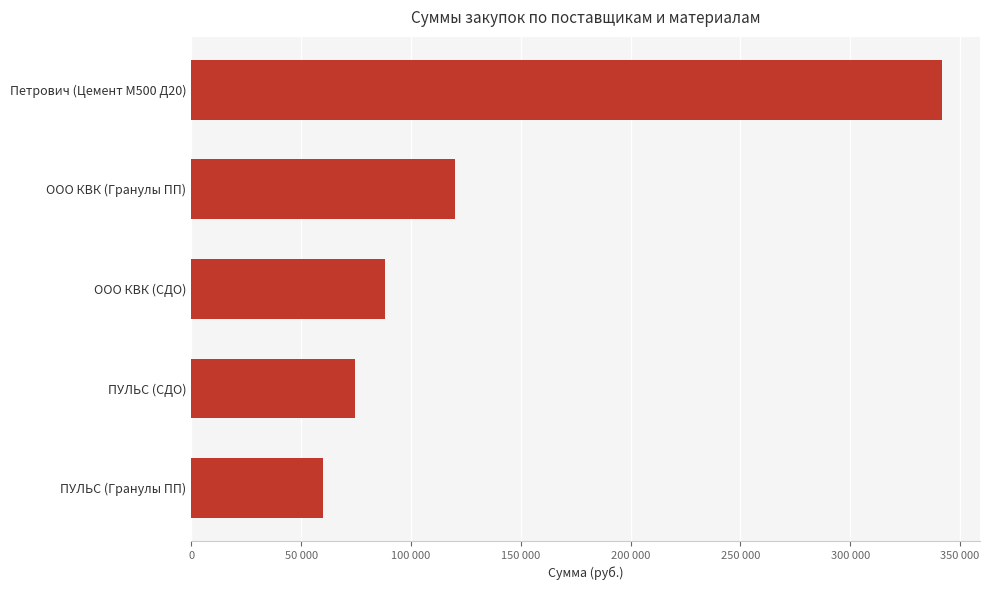

List the labels in order of value, smallest first.

ПУЛЬС (Гранулы ПП), ПУЛЬС (СДО), ООО КВК (СДО), ООО КВК (Гранулы ПП), Петрович (Цемент М500 Д20)